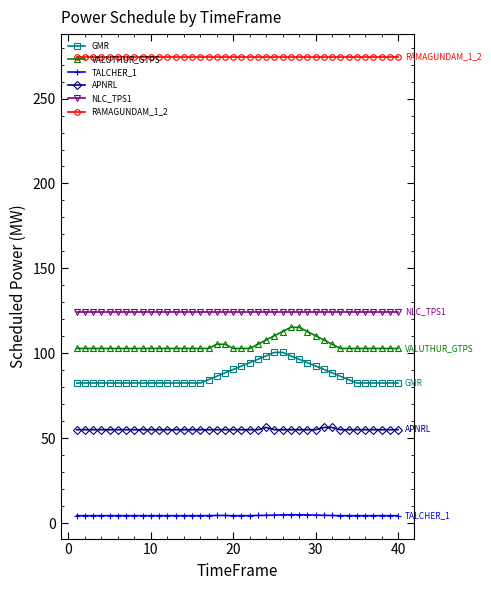

At how many categories does at least one series exceed 184?

40